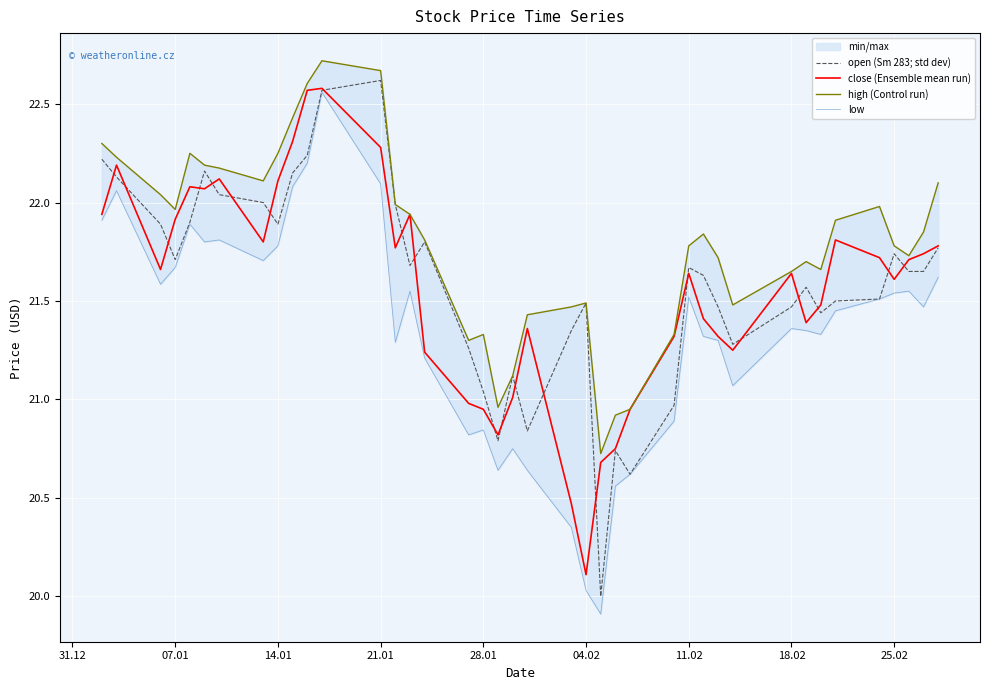

At which label does close (Ensemble mean run) reach its minimum?

04.02